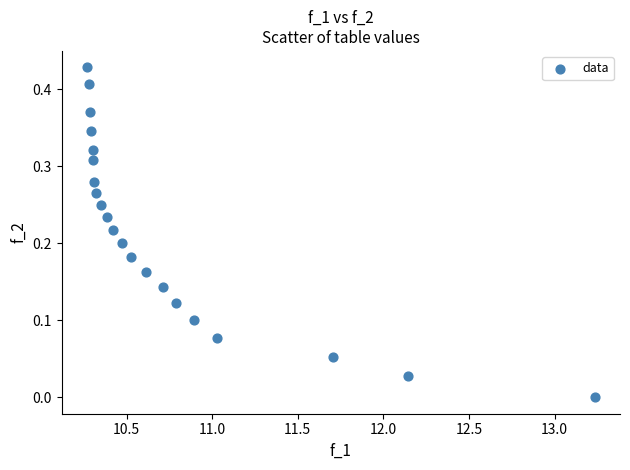

What is the range of X values (max minus min)?

3.0